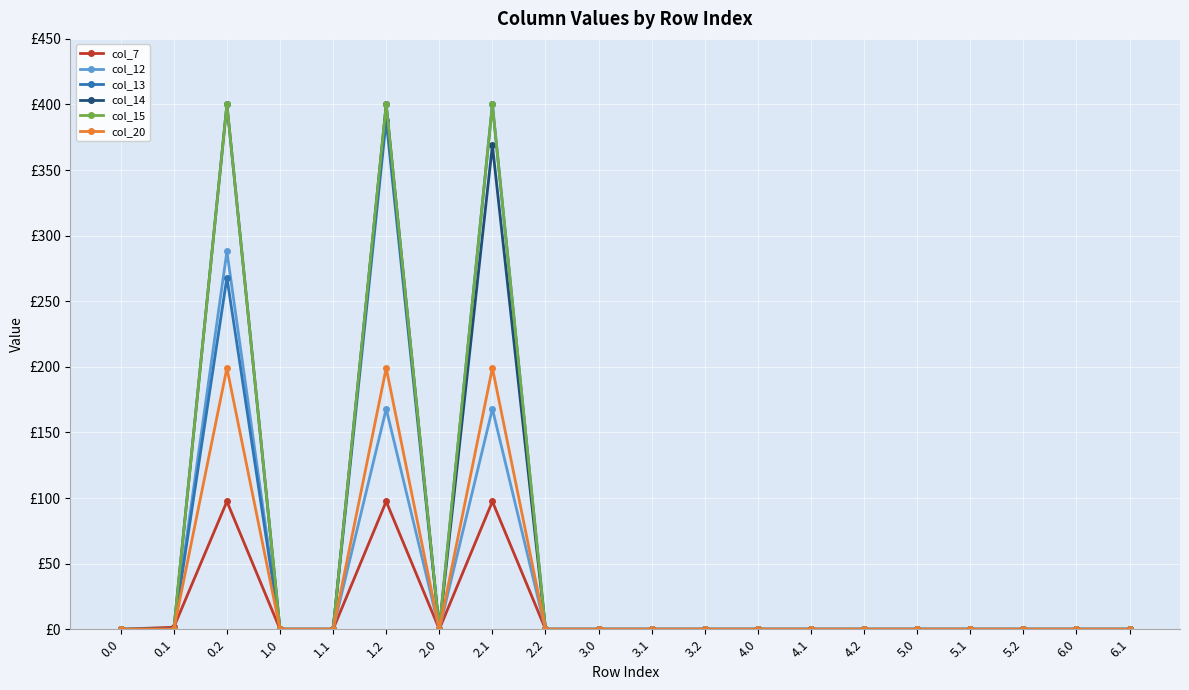

Reading right to left, what are all the values shown in this chart?

col_7: 0.0	0.0	0.0	0.0	0.0	0.0	0.0	0.0	0.0	0.0	0.0	0.0	97.4	0.0	97.4	0.0	0.0	97.4	1.5	0.0
col_12: 0.0	0.0	0.0	0.0	0.0	0.0	0.0	0.0	0.0	0.0	0.0	0.0	168.0	0.0	168.0	0.0	0.0	288.0	0.0	0.0
col_13: 0.0	0.0	0.0	0.0	0.0	0.0	0.0	0.0	0.0	0.0	0.0	0.0	400.0	0.0	388.0	0.0	0.0	268.1	0.0	0.0
col_14: 0.0	0.0	0.0	0.0	0.0	0.0	0.0	0.0	0.0	0.0	0.0	0.0	368.8	0.0	400.0	0.0	0.0	400.0	0.0	0.0
col_15: 0.0	0.0	0.0	0.0	0.0	0.0	0.0	0.0	0.0	0.0	0.0	0.0	400.0	0.0	400.0	0.0	0.0	400.0	0.0	0.0
col_20: 0.0	0.0	0.0	0.0	0.0	0.0	0.0	0.0	0.0	0.0	0.0	0.0	199.2	0.0	199.2	0.0	0.0	199.2	0.0	0.0